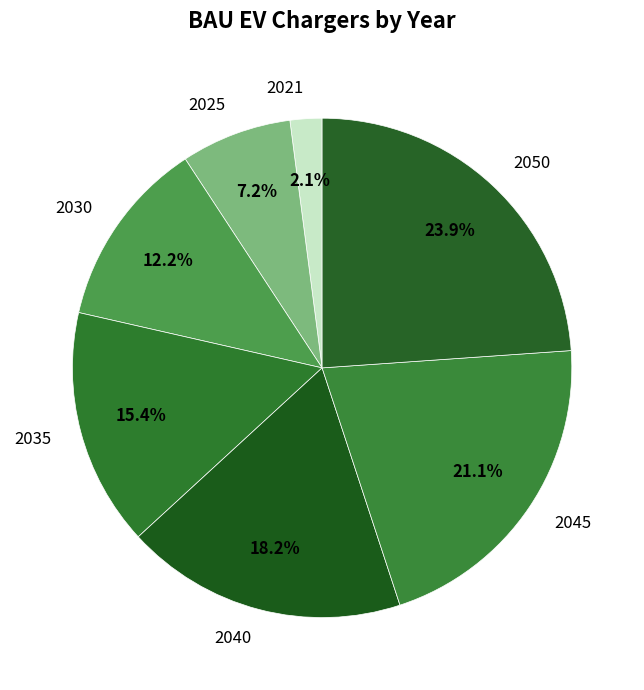

Which category has the biggest portion of the pie?

2050